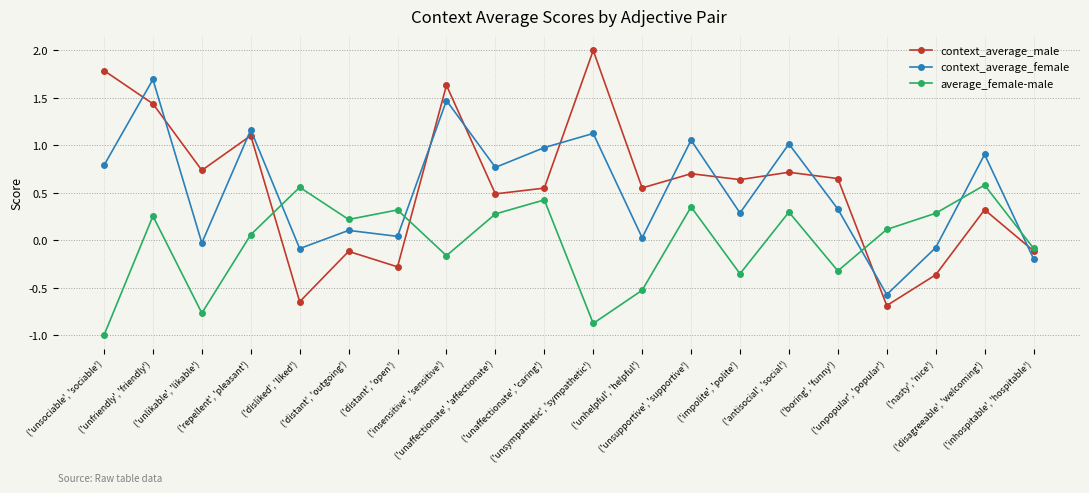

How many intersections are there between average_female-male and context_average_female?

5